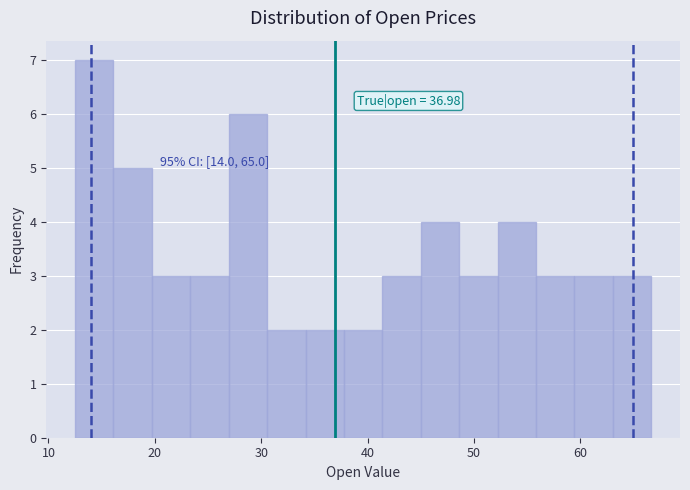

Around what value on the x-axis is the tallest bar? Give the approximate position of its centre, as read against the axis.

14